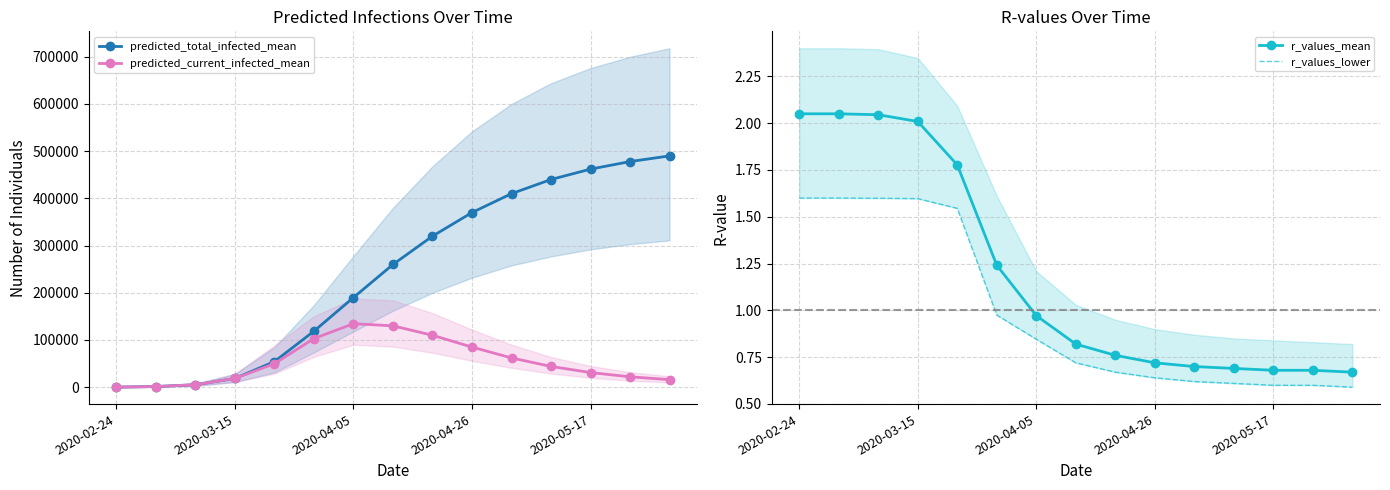

What is the greatest value displayed?

490000.0